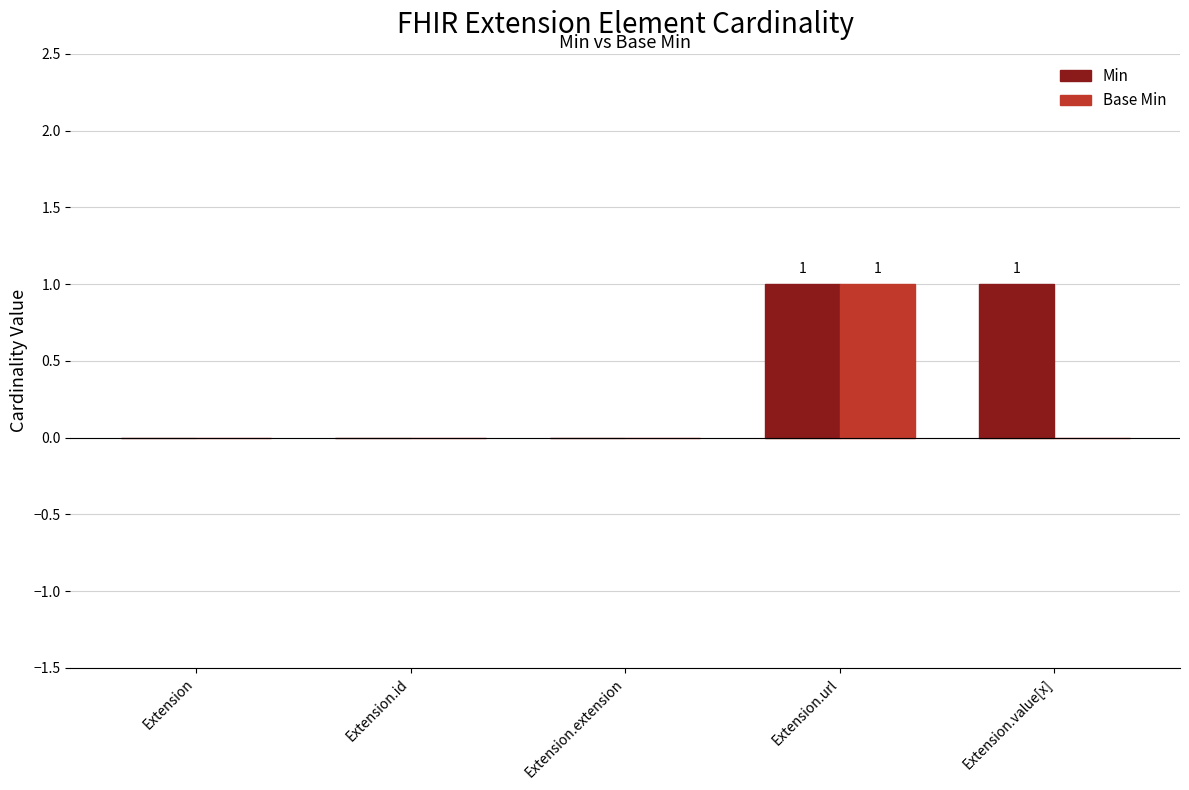

At which label does Base Min reach its peak?

Extension.url